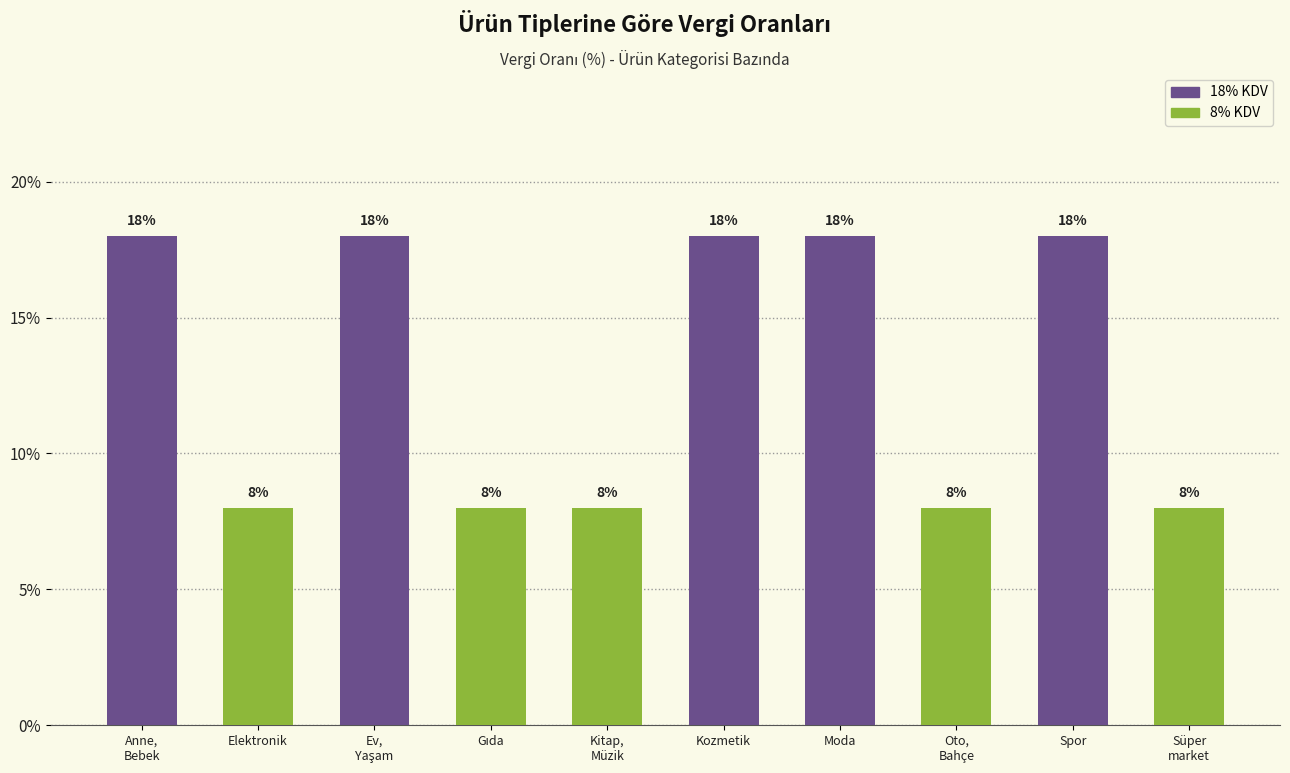

What is the minimum value shown in the chart?

8